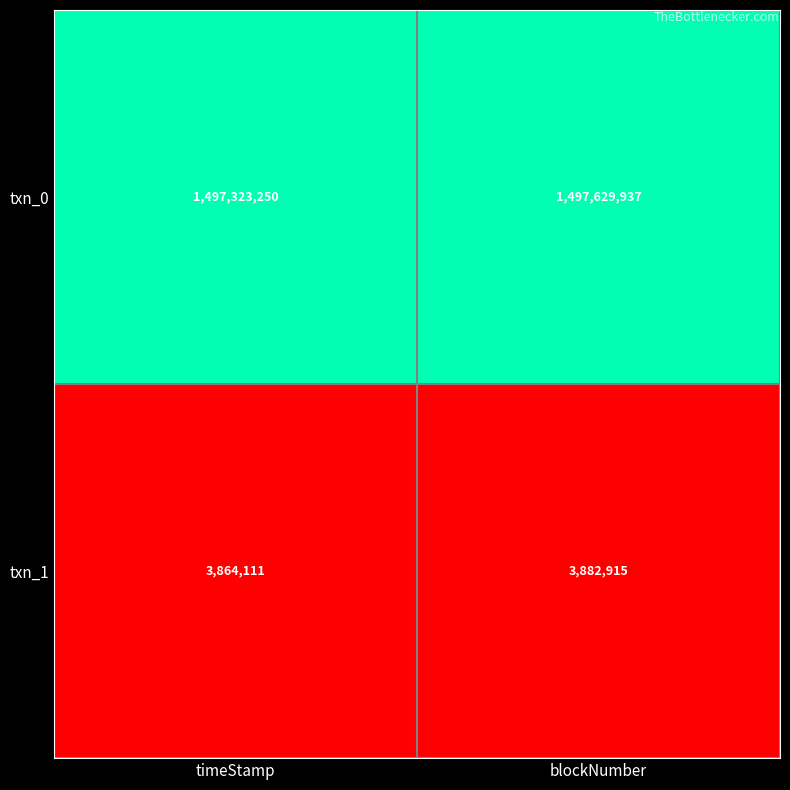

Which series has the largest total across all categories?

txn_0